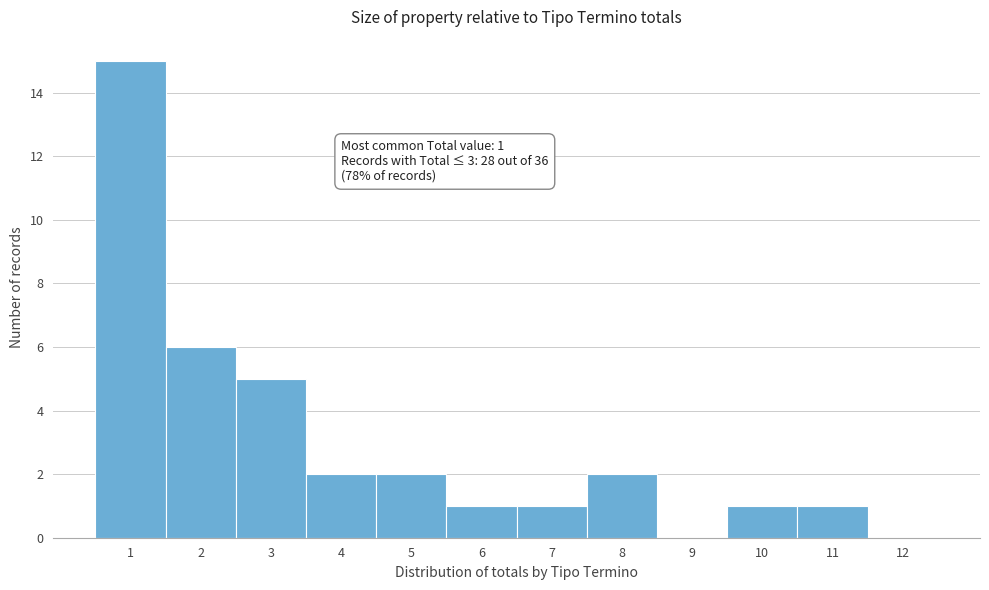

Reading left to right, list all the values displayed in this chart.

1=15	2=6	3=5	4=2	5=2	6=1	7=1	8=2	9=0	10=1	11=1	12=0